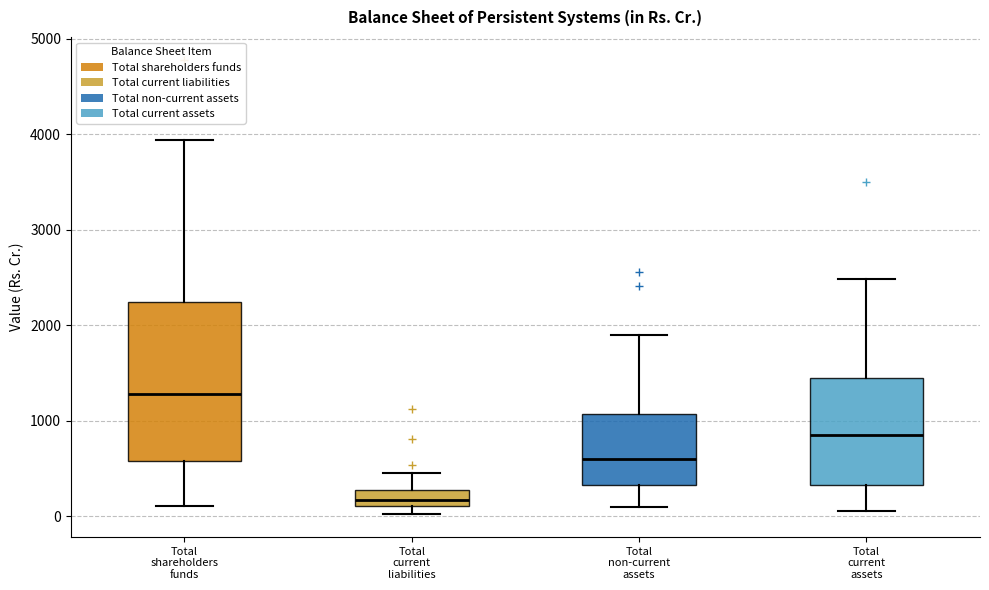

Which box has the lowest median line?

Total current liabilities